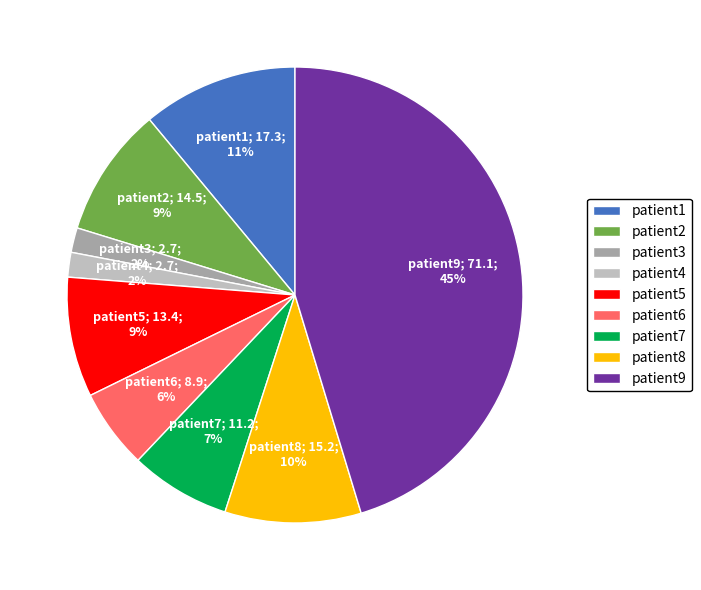

What percentage is the patient6 slice, to the nearest percent?

6%